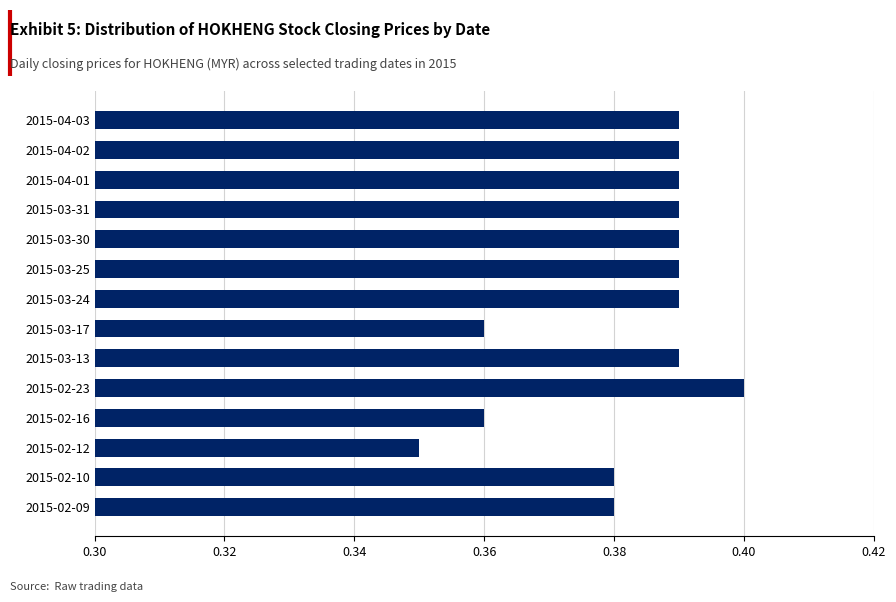

At which category does the chart reach its peak across all series?

2015-02-23